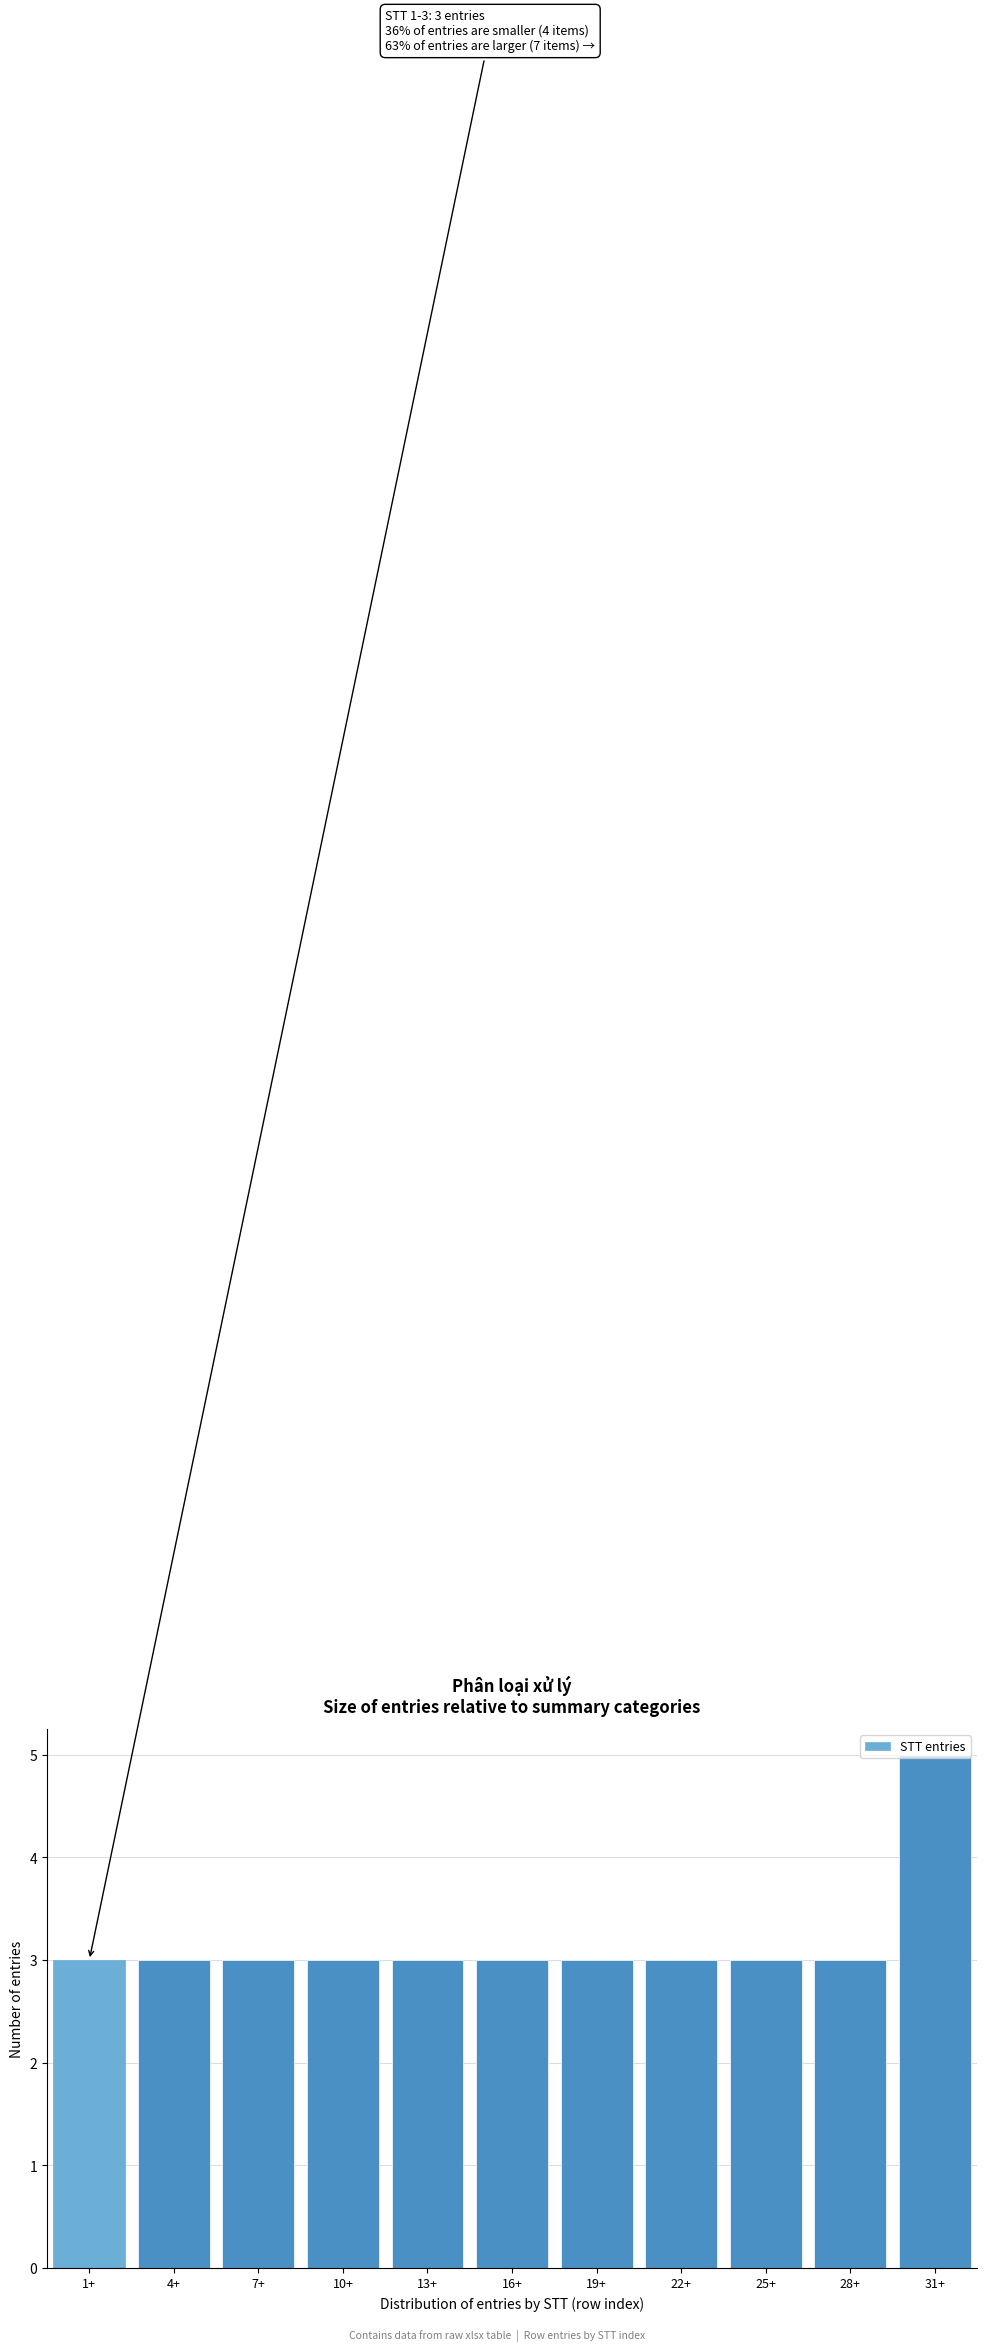

What is the sum of the values at 25+ and 10+?

6